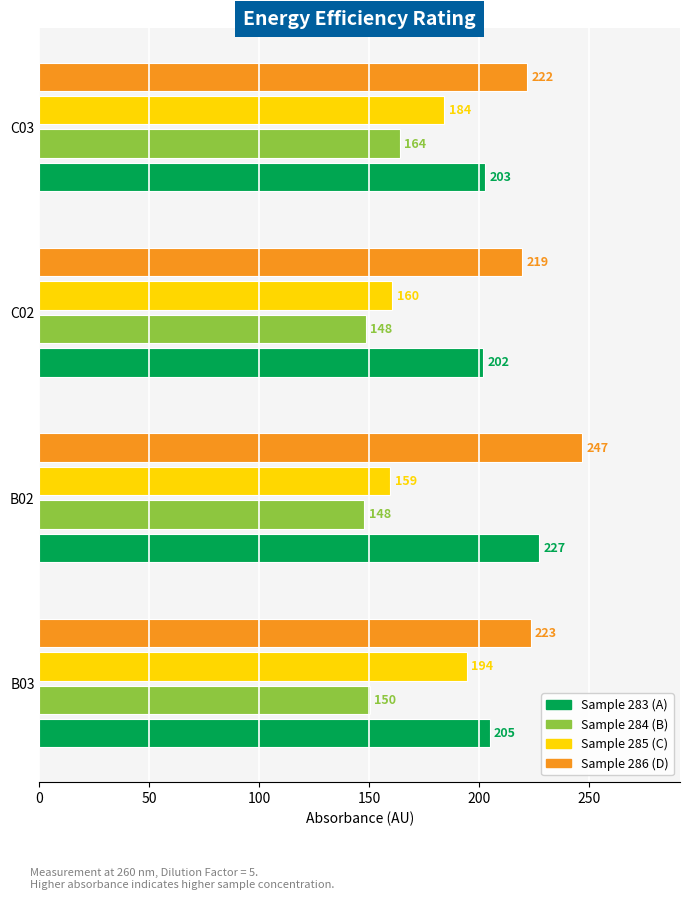

What is the spread (max minus min) of values at B02?

99.0